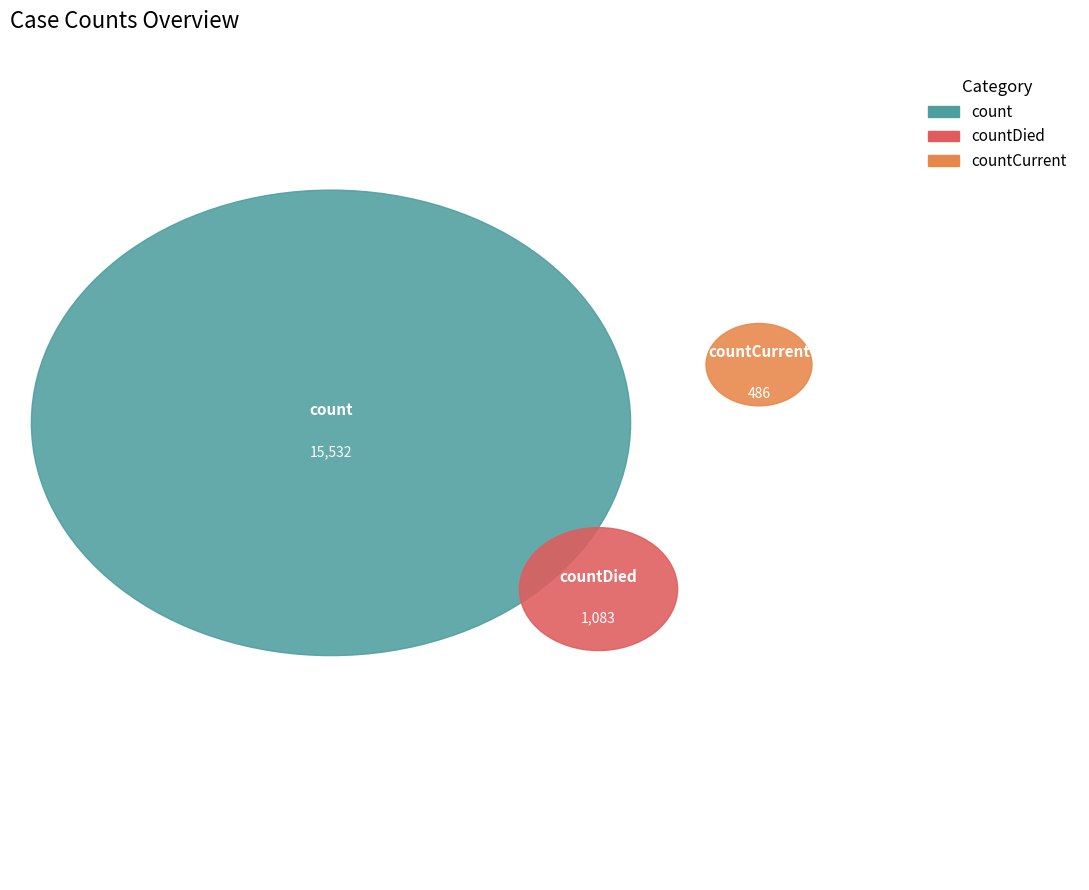

Approximately how many times larger is the value at count compared to countDied?

14.3